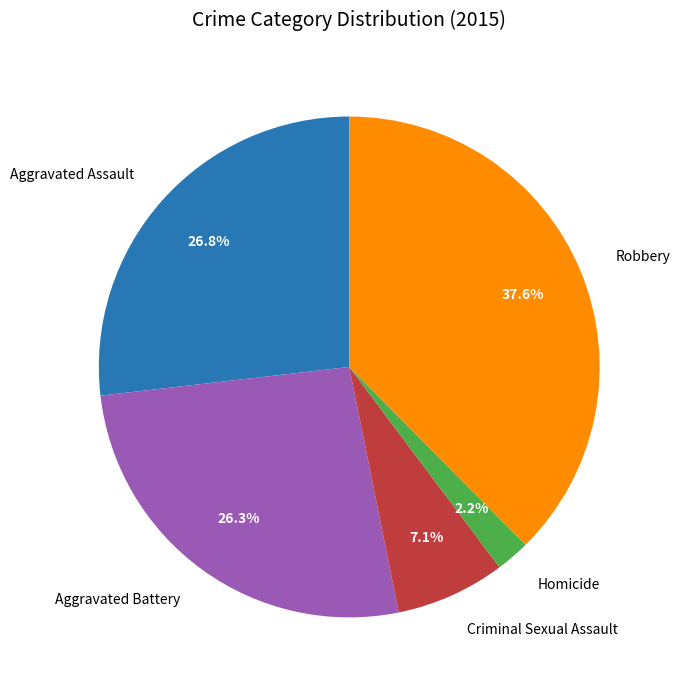

True or false: Aggravated Battery accounts for 14% of the total.

False